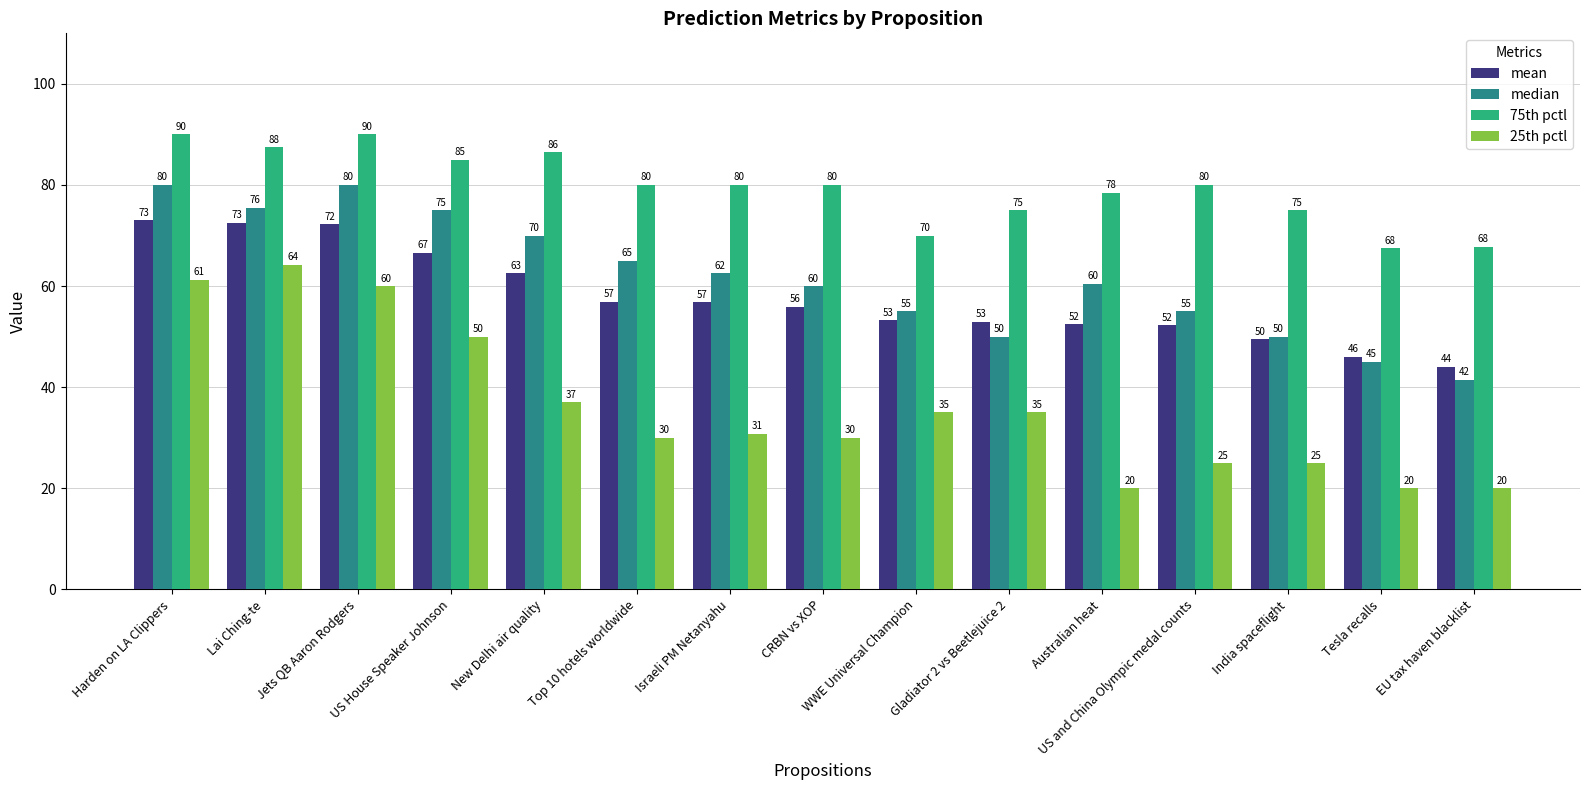

What is the label of the 6th bar from the right?

Gladiator 2 vs Beetlejuice 2